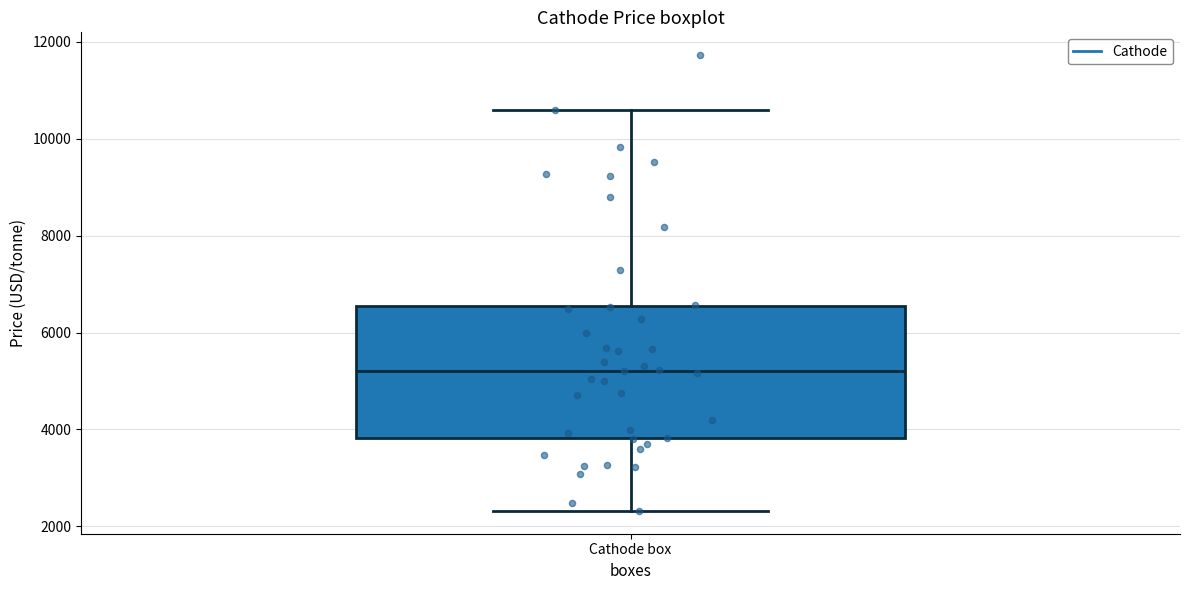

Read this box plot against the y-axis: the position of the median line, the range covered by the box, and the ends of both whiskers. The values are not printed on the chart, so give them approximately, as read against the axis.

median 5200, box 3800 to 6600, whiskers 2400 to 10600